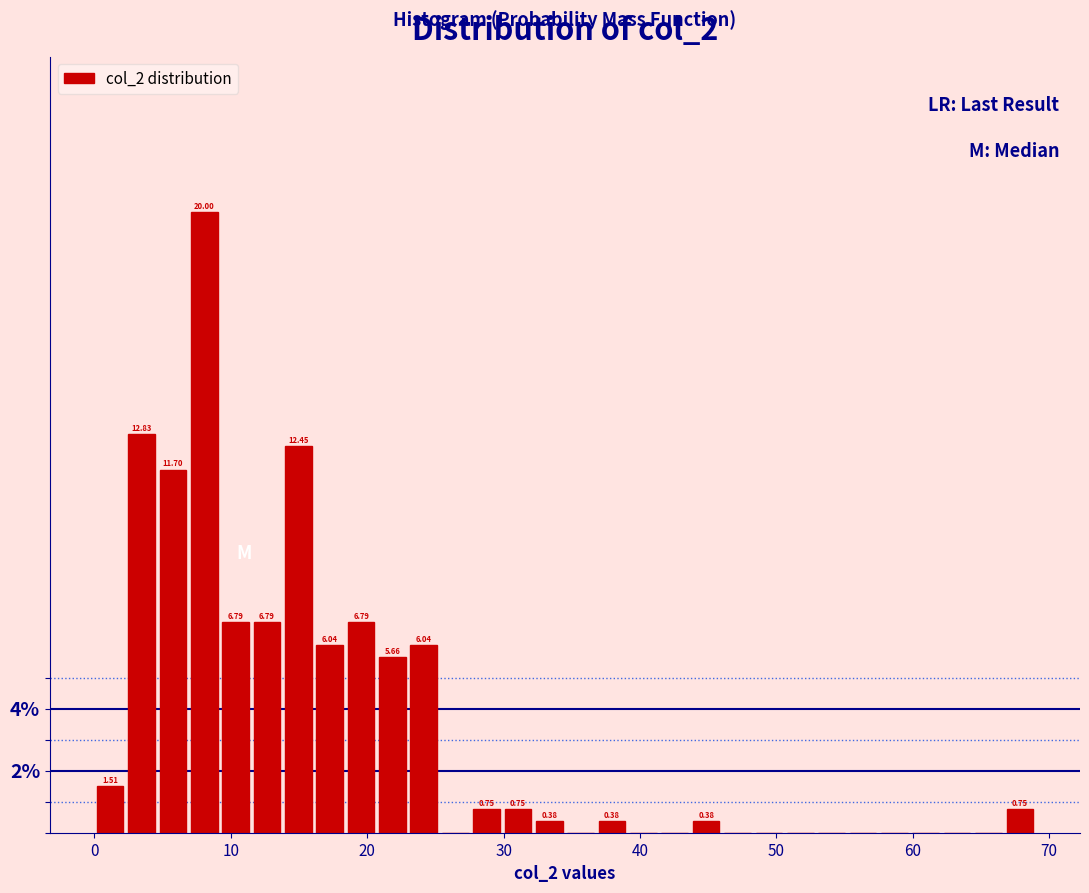

Around what value on the x-axis is the tallest bar? Give the approximate position of its centre, as read against the axis.

8